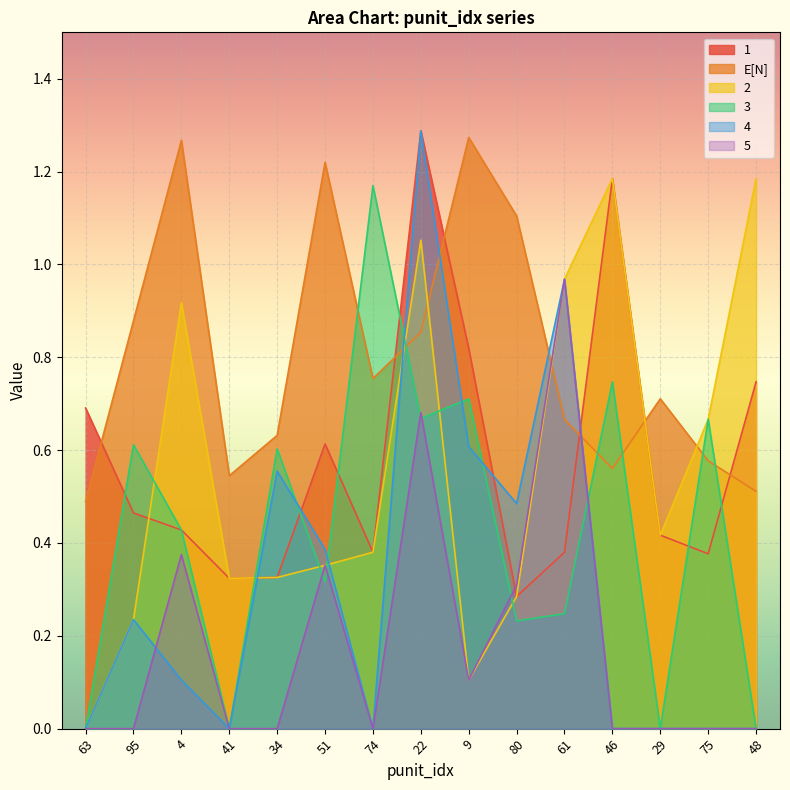

The value of 4 at 63 is 0.0. True or false?

True